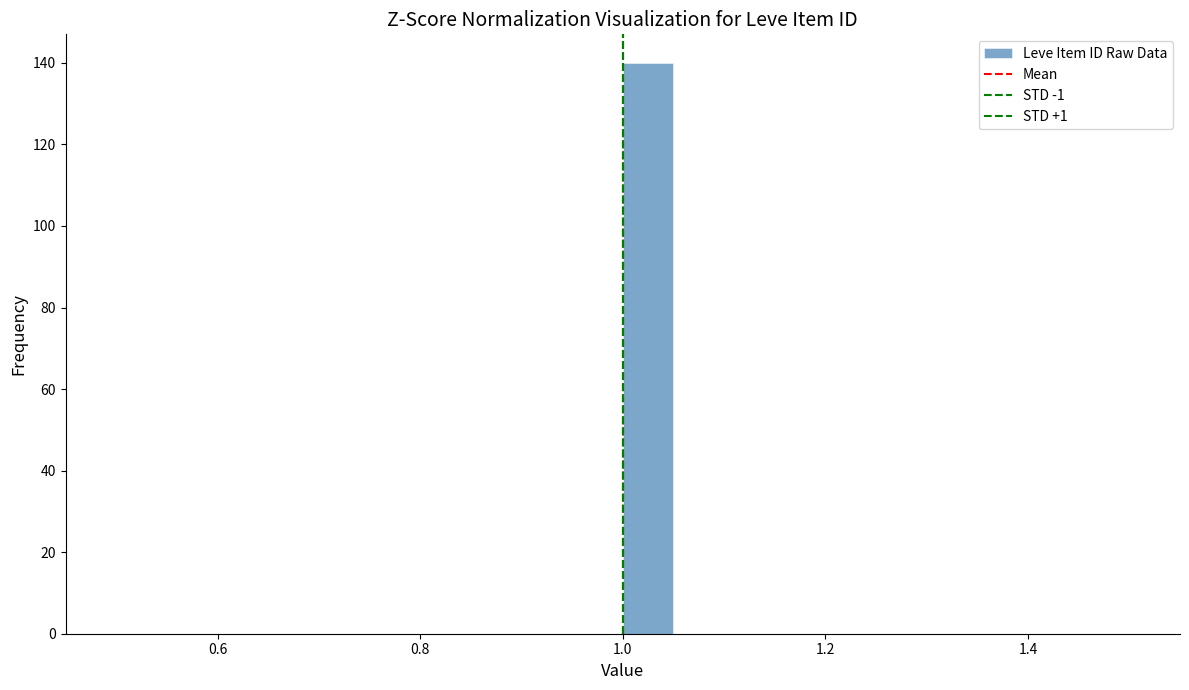

Around what value on the x-axis is the tallest bar? Give the approximate position of its centre, as read against the axis.

1.02